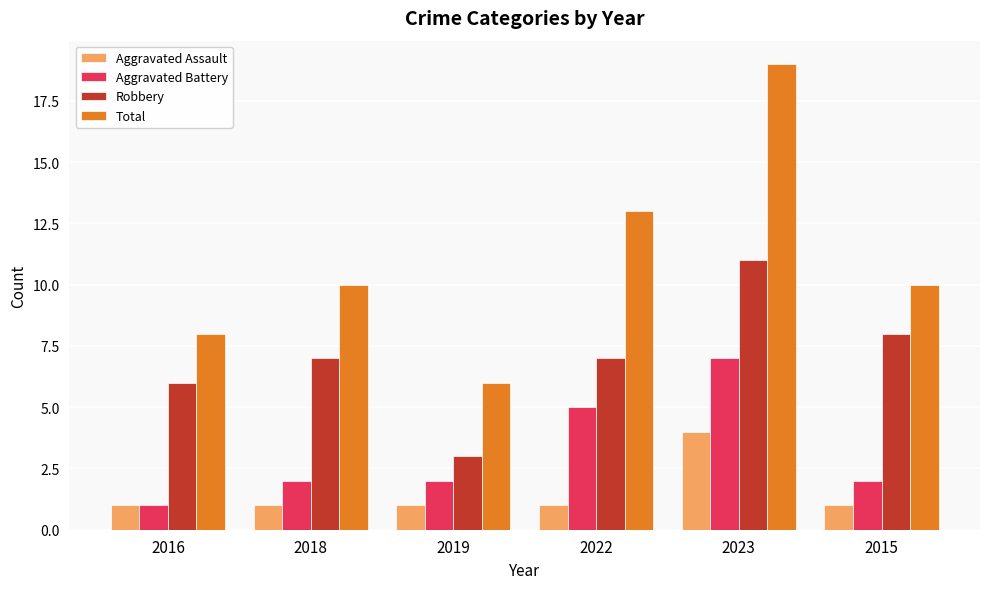

What is the approximate value of Total at 2022, to the nearest 10?

10